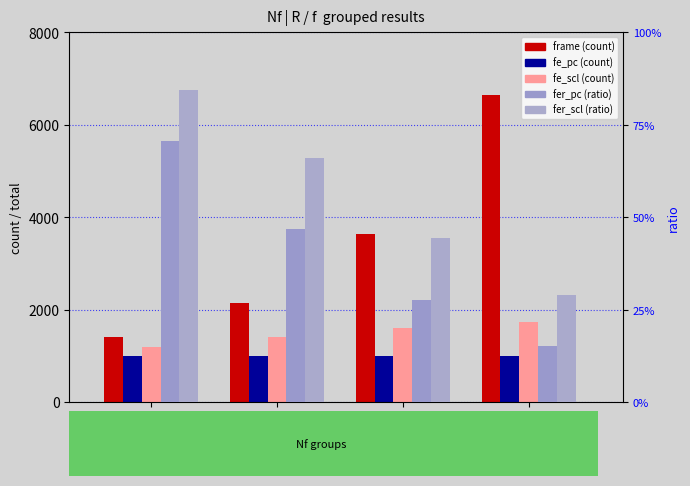

Reading left to right, what are all the values shown in this chart?

frame: 1416.0	2138.0	3628.0	6645.0
fe_pc: 1000.0	1000.0	1000.0	1000.0
fe_scl: 1196.0	1411.0	1609.0	1722.0
fer_pc: 0.7	0.5	0.3	0.2
fer_scl: 0.8	0.7	0.4	0.3